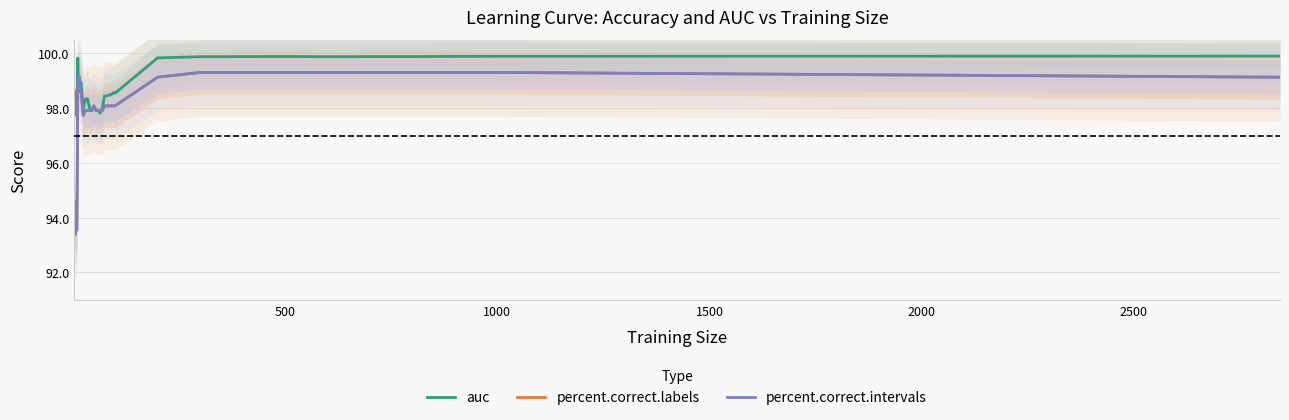

How many data points does each series have?

35